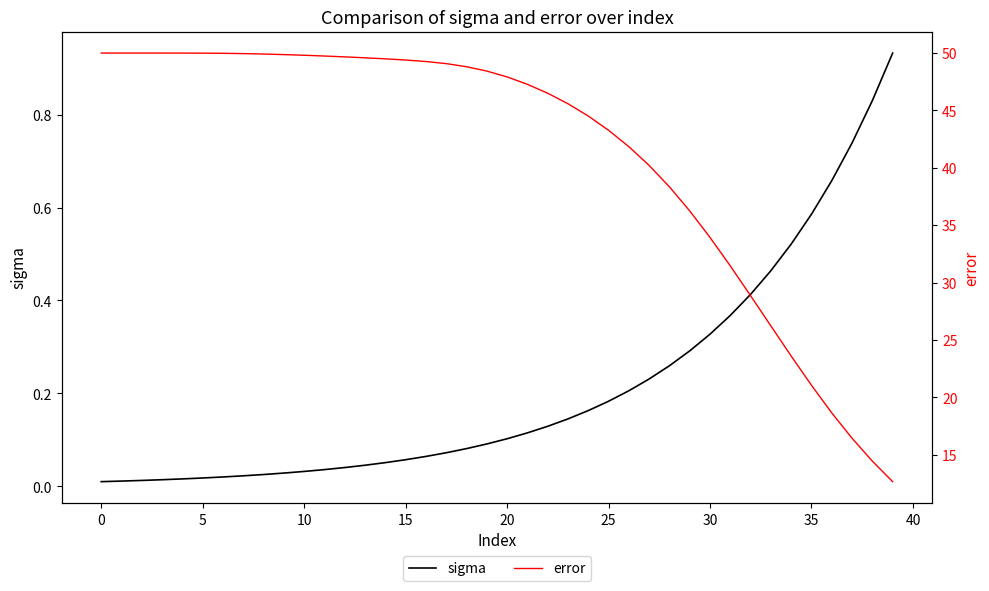

At how many categories does at least one series exceed 41?

27